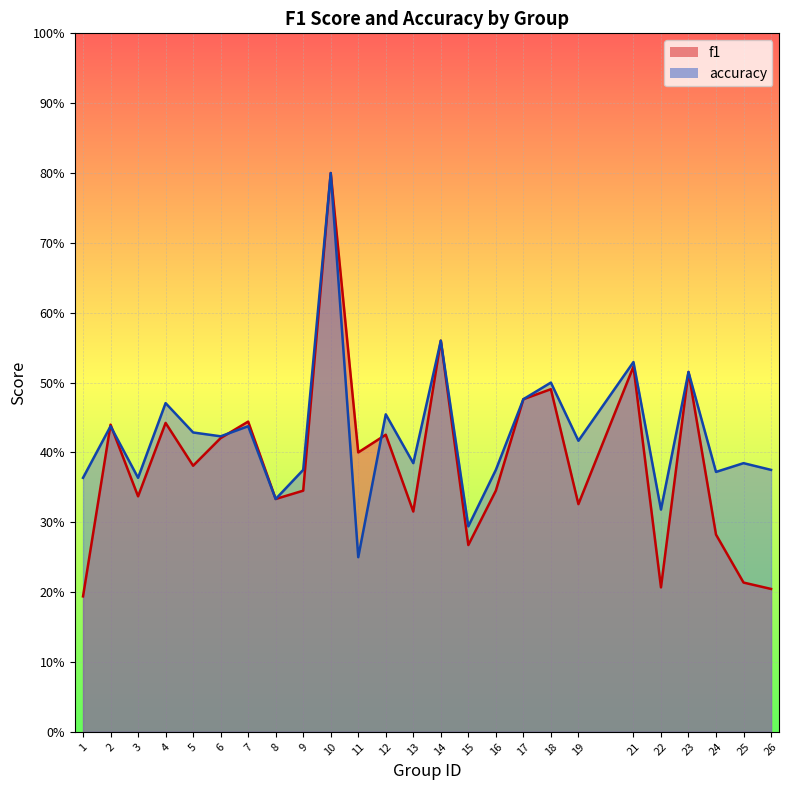

How many times do accuracy and f1 cross each other?

4